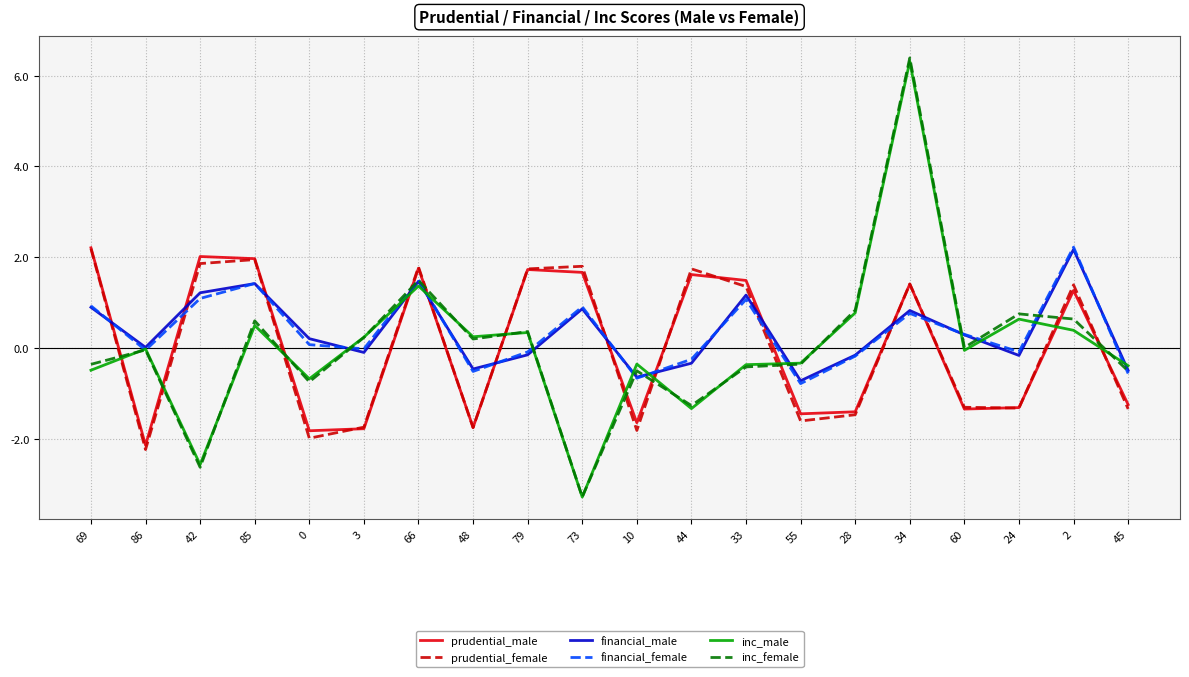

True or false: financial_male has a value of -0.5 at 48.

True